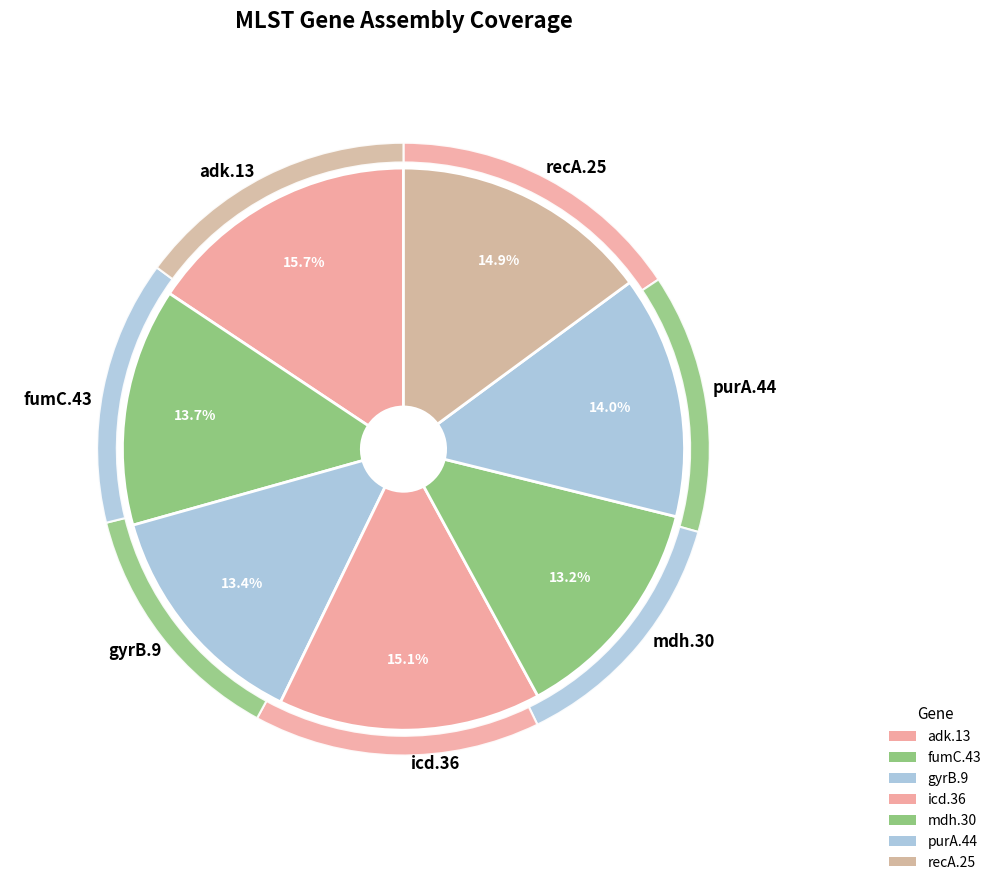

To the nearest percent, what portion does icd.36 represent?

15%